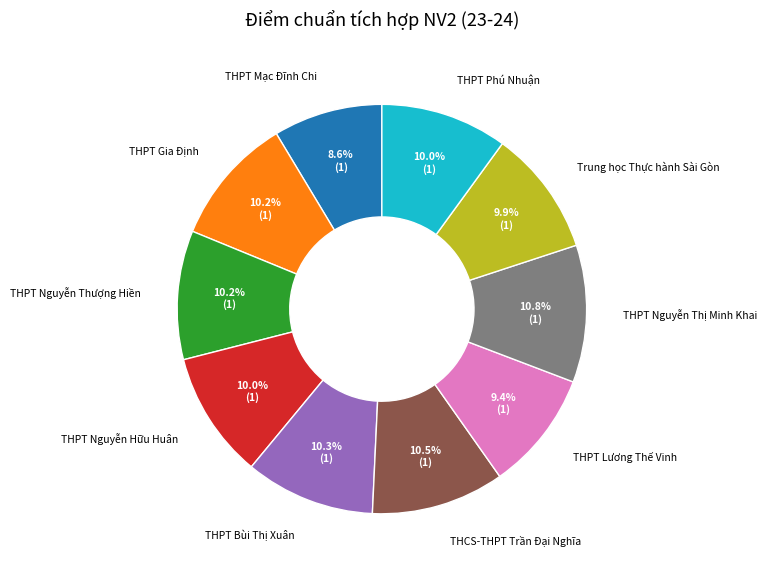

How many slices are in this pie chart?

10